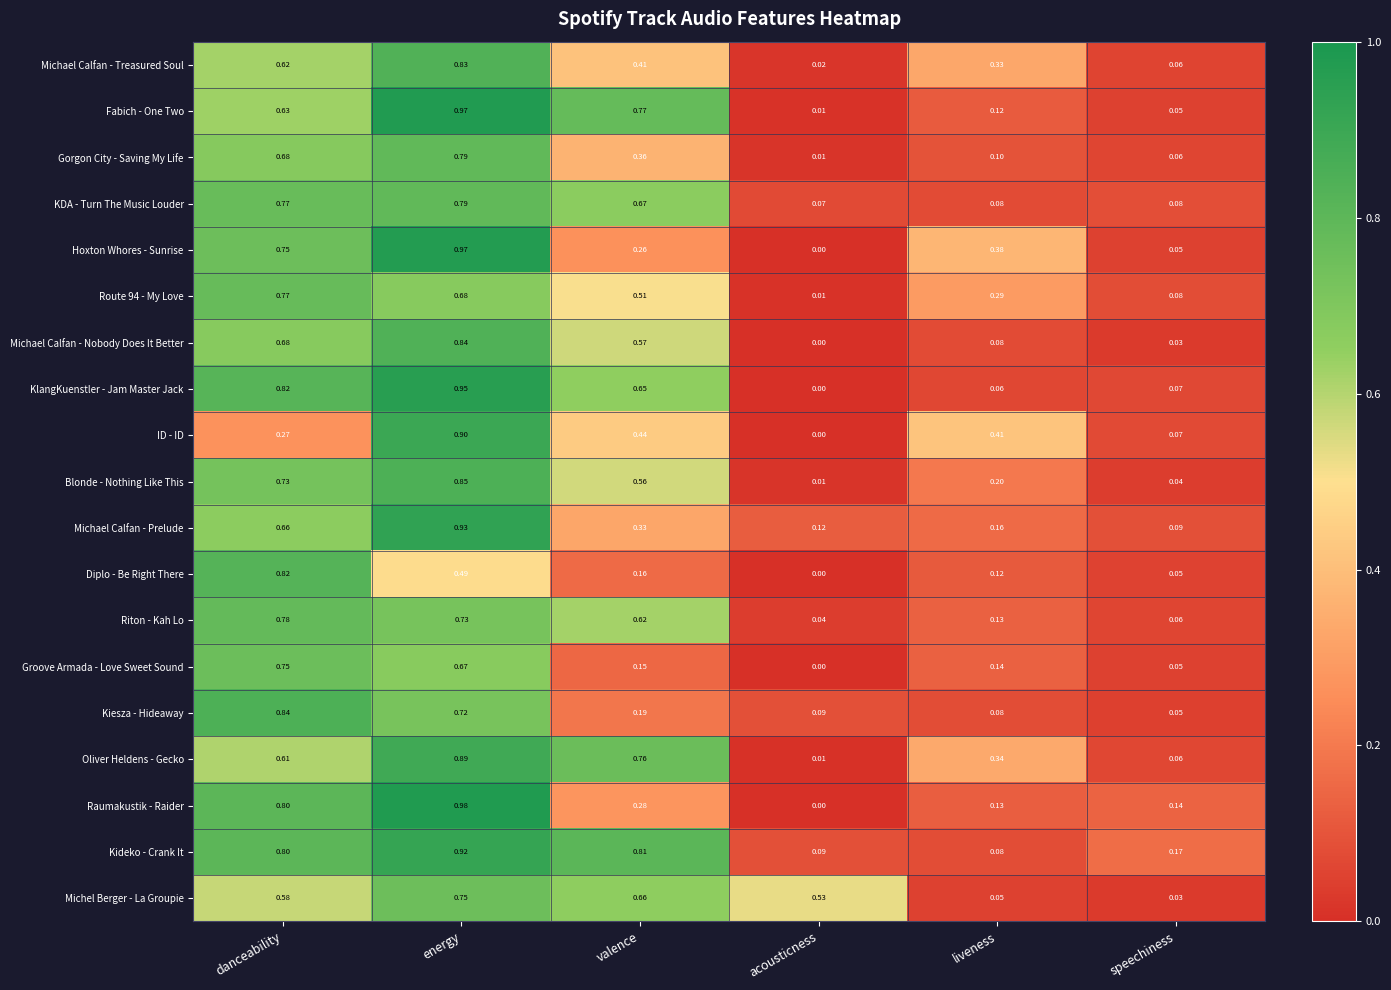

List the labels in order of Michel Berger - La Groupie value, largest first.

energy, valence, danceability, acousticness, liveness, speechiness